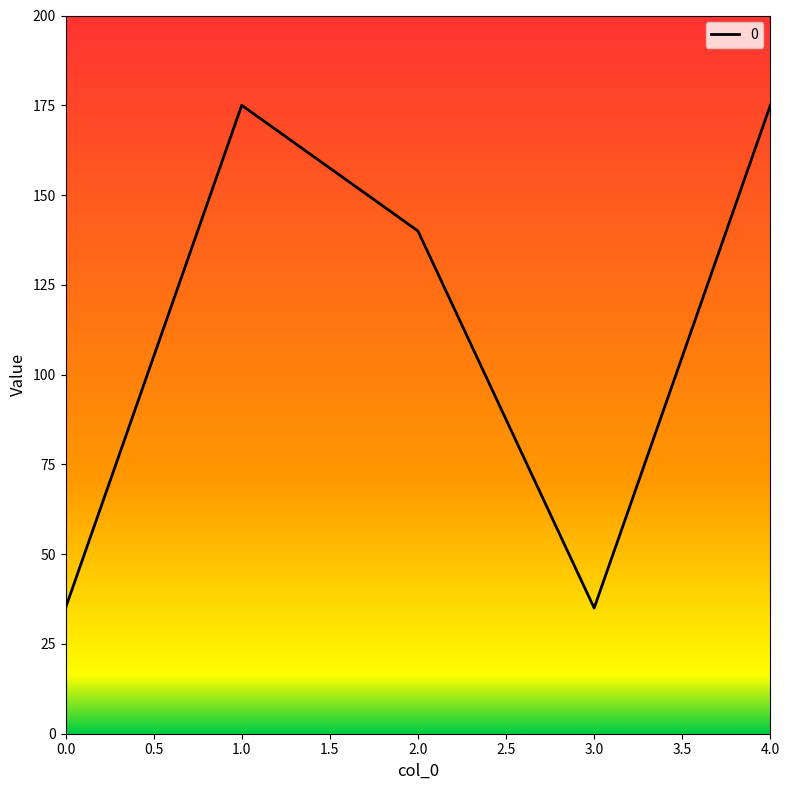

Count the number of data series in this chart.

1